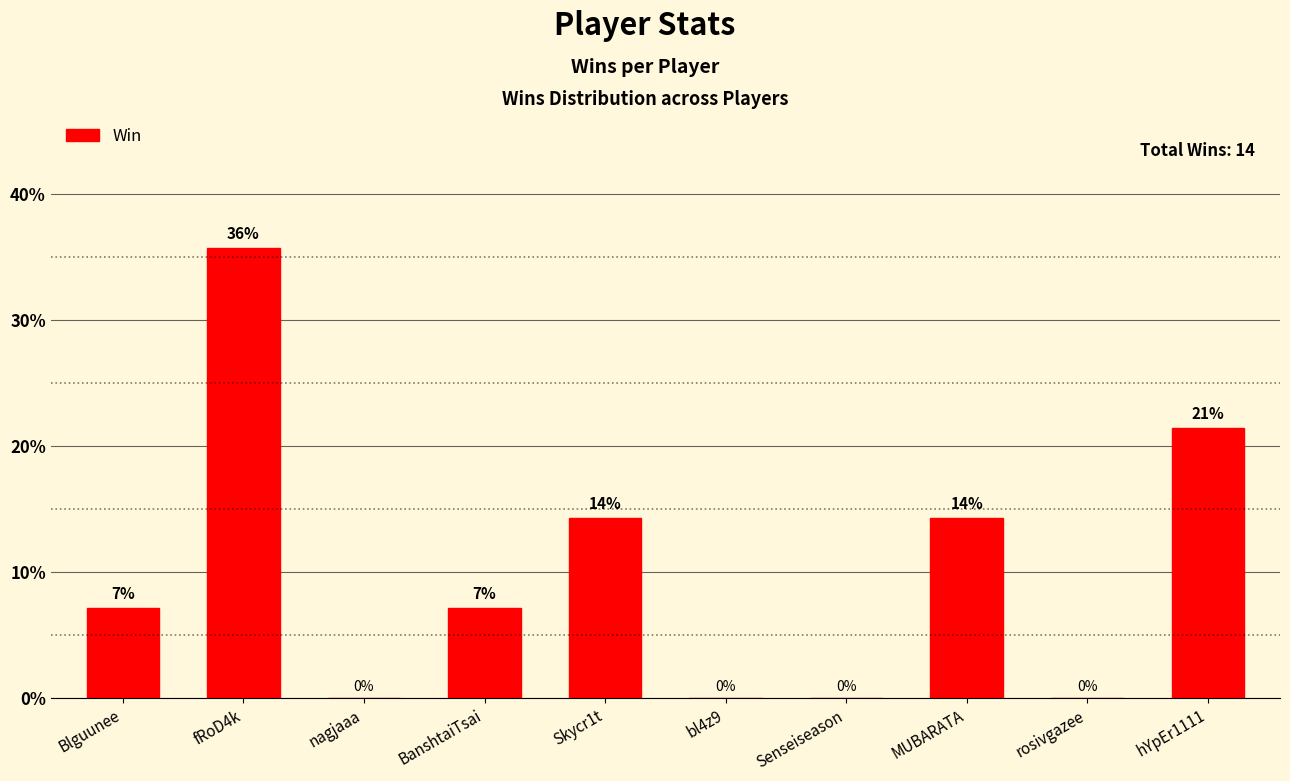

Are the bars horizontal?

No